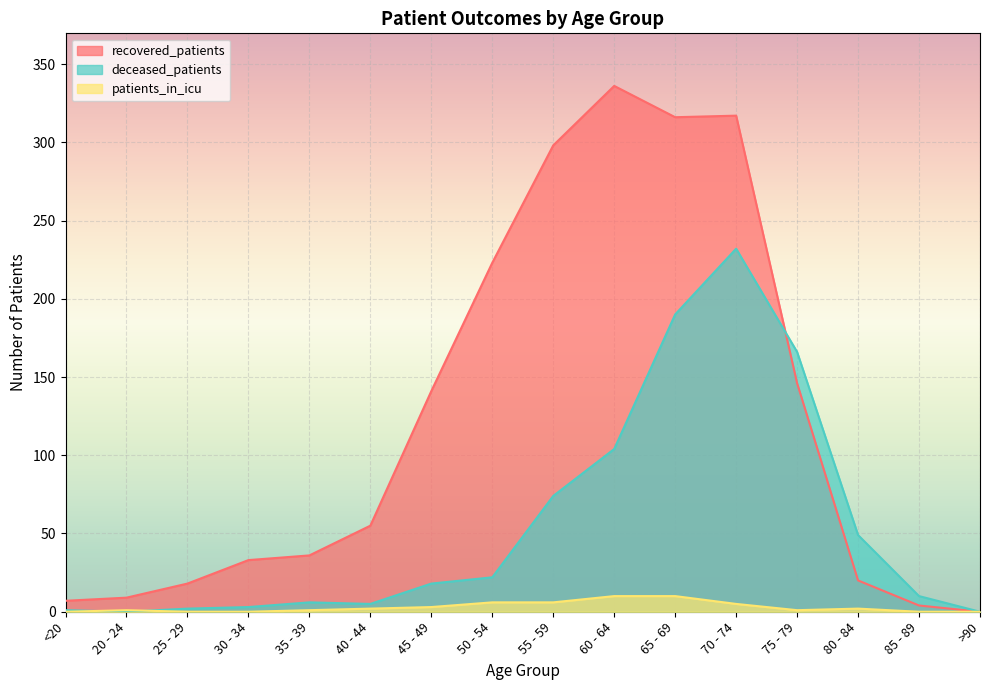

Reading left to right, extract all data points from this chart.

recovered_patients: 7	9	18	33	36	55	141	223	298	336	316	317	146	20	4	0
deceased_patients: 1	0	2	3	6	5	18	22	74	104	190	232	166	49	10	0
patients_in_icu: 0	1	0	0	1	2	3	6	6	10	10	5	1	2	0	0